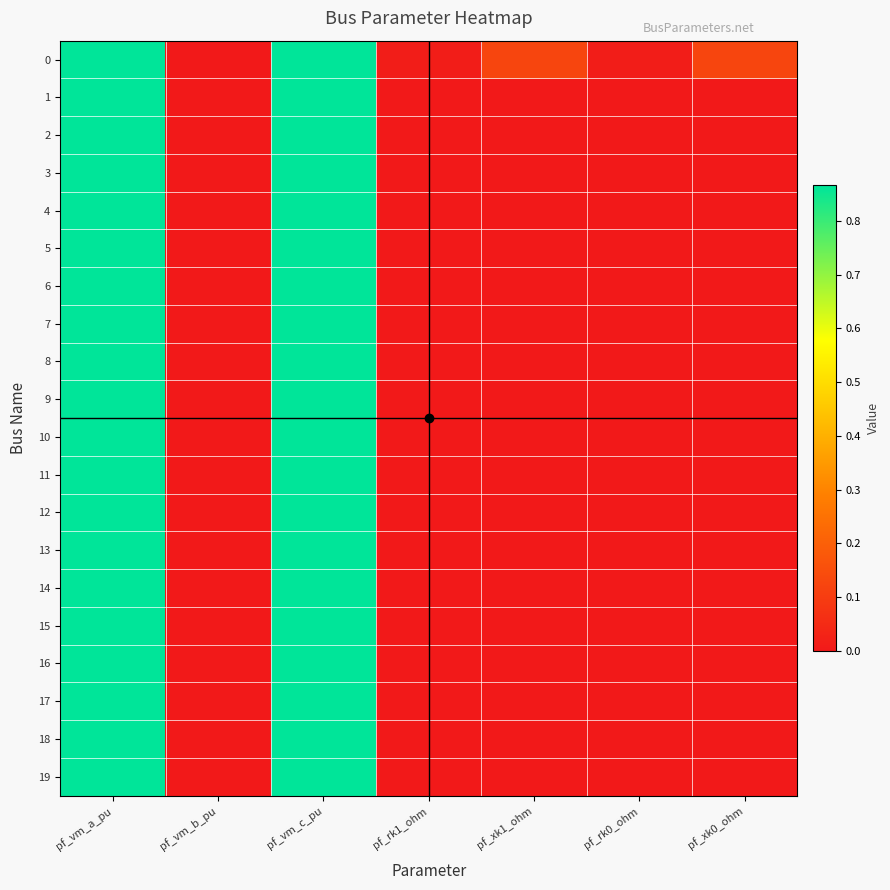

List the series in order of their peak value, highest first.

17, 16, 15, 14, 13, 12, 9, 10, 8, 7, 11, 6, 3, 2, 18, 19, 4, 5, 1, 0